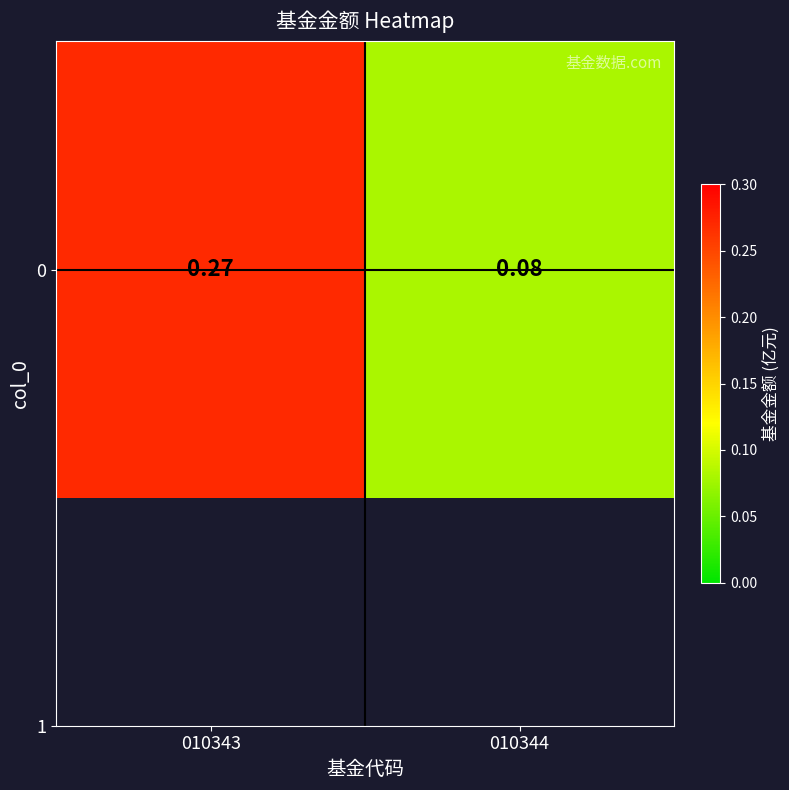

Rank the categories by value from lowest to highest.

010344, 010343